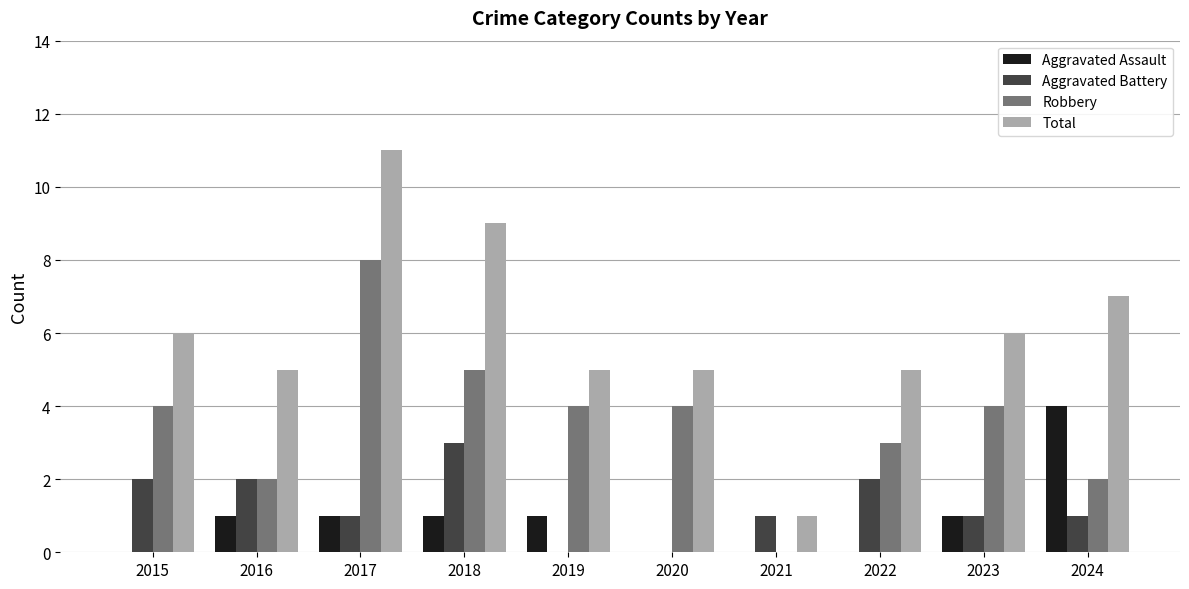

Count the number of categories in the chart.

10